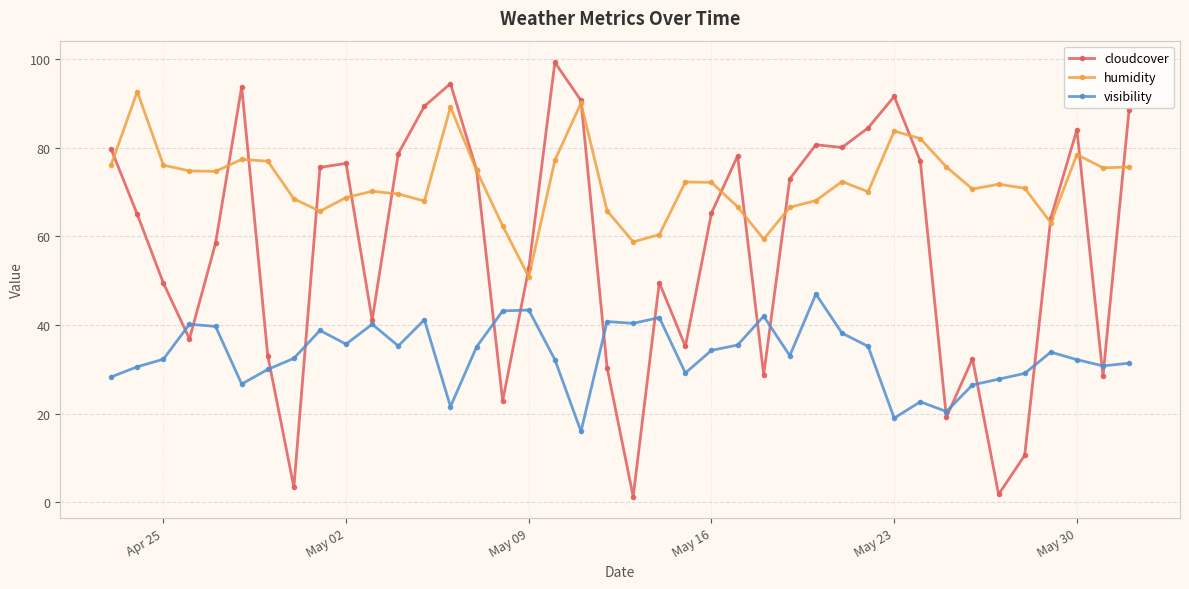

List the series in order of their overall mean, highest first.

humidity, cloudcover, visibility